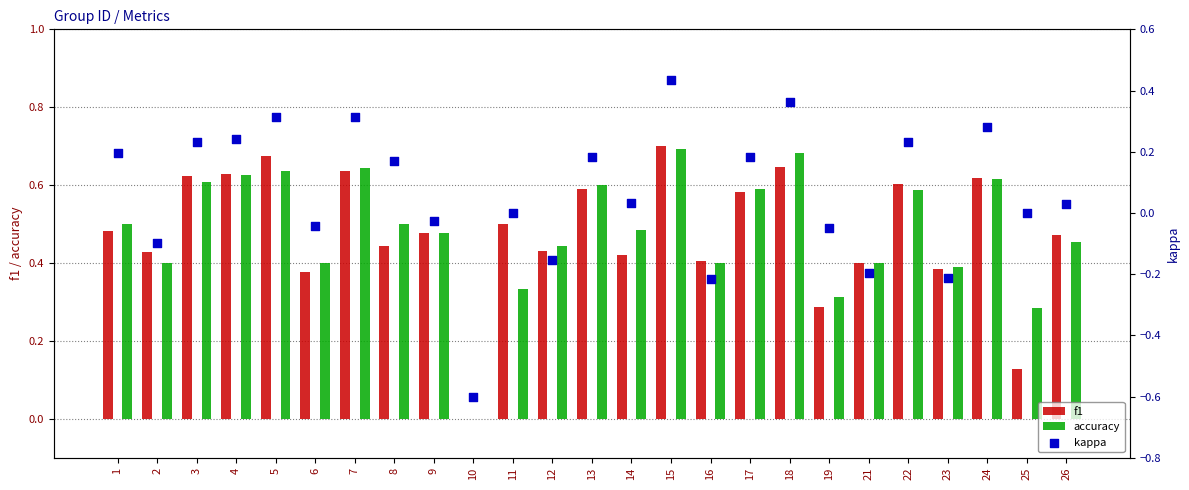

Which series has the widest spread of Y values?

kappa